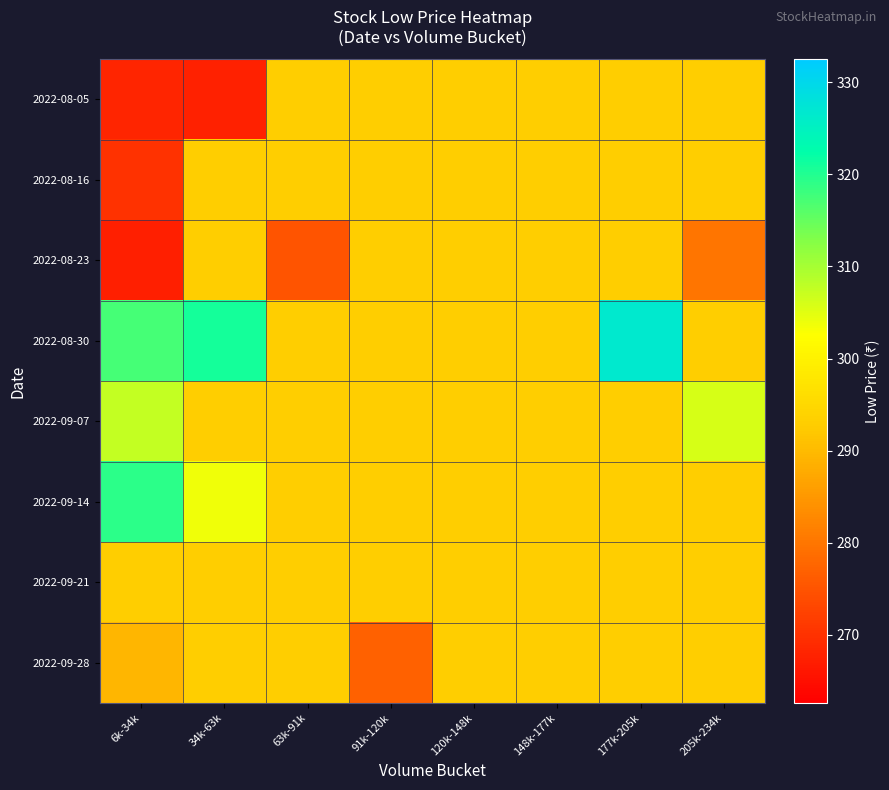

Reading left to right, extract all data points from this chart.

2022-08-05: 6k-34k=268.1	34k-63k=267.8	63k-91k=293.1	91k-120k=293.1	120k-148k=293.1	148k-177k=293.1	177k-205k=293.1	205k-234k=293.1
2022-08-16: 6k-34k=270.1	34k-63k=293.1	63k-91k=293.1	91k-120k=293.1	120k-148k=293.1	148k-177k=293.1	177k-205k=293.1	205k-234k=293.1
2022-08-23: 6k-34k=267.4	34k-63k=293.1	63k-91k=275.1	91k-120k=293.1	120k-148k=293.1	148k-177k=293.1	177k-205k=293.1	205k-234k=279.9
2022-08-30: 6k-34k=317.3	34k-63k=321.0	63k-91k=293.1	91k-120k=293.1	120k-148k=293.1	148k-177k=293.1	177k-205k=326.5	205k-234k=293.1
2022-09-07: 6k-34k=307.5	34k-63k=293.1	63k-91k=293.1	91k-120k=293.1	120k-148k=293.1	148k-177k=293.1	177k-205k=293.1	205k-234k=305.9
2022-09-14: 6k-34k=319.2	34k-63k=303.8	63k-91k=293.1	91k-120k=293.1	120k-148k=293.1	148k-177k=293.1	177k-205k=293.1	205k-234k=293.1
2022-09-21: 6k-34k=292.9	34k-63k=293.1	63k-91k=293.1	91k-120k=293.1	120k-148k=293.1	148k-177k=293.1	177k-205k=293.1	205k-234k=293.1
2022-09-28: 6k-34k=289.6	34k-63k=293.1	63k-91k=293.1	91k-120k=276.9	120k-148k=293.1	148k-177k=293.1	177k-205k=293.1	205k-234k=293.1